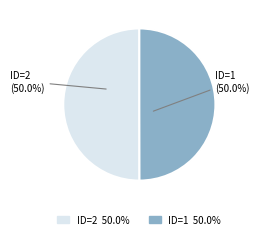

How many slices are in this pie chart?

2